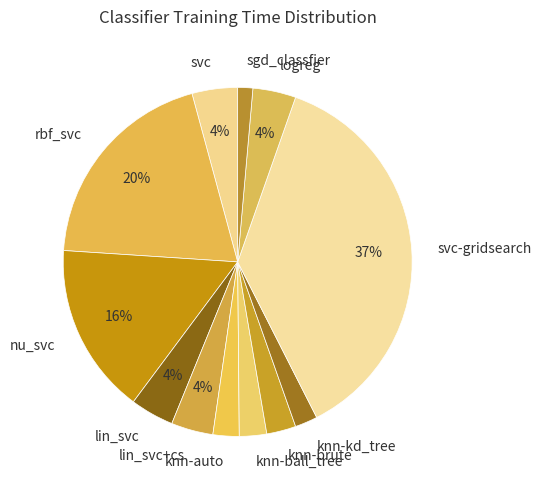

True or false: knn-auto accounts for 2% of the total.

True